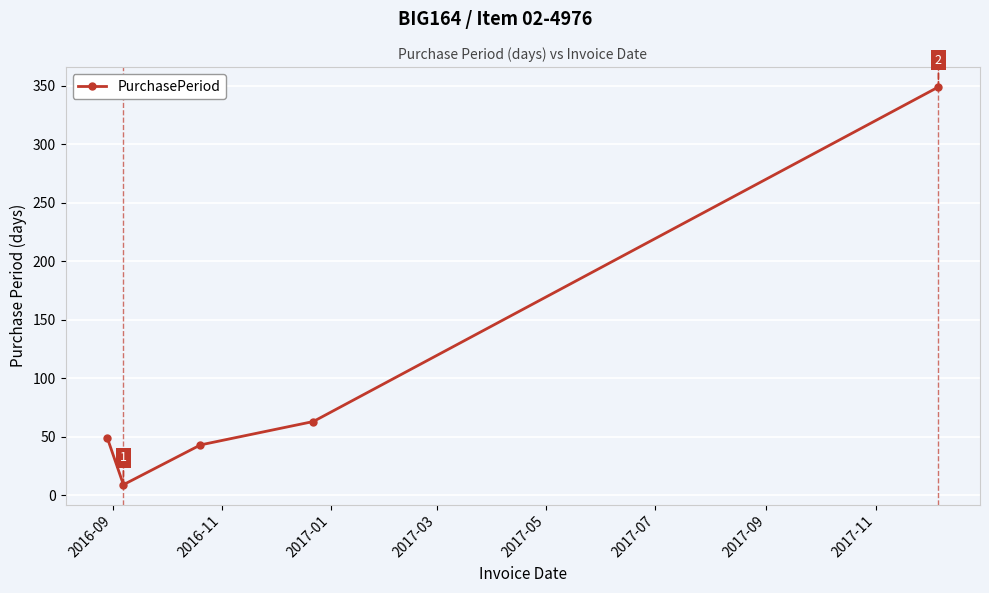

How many interior local valleys (lower than both neighbors) does the data have?

1